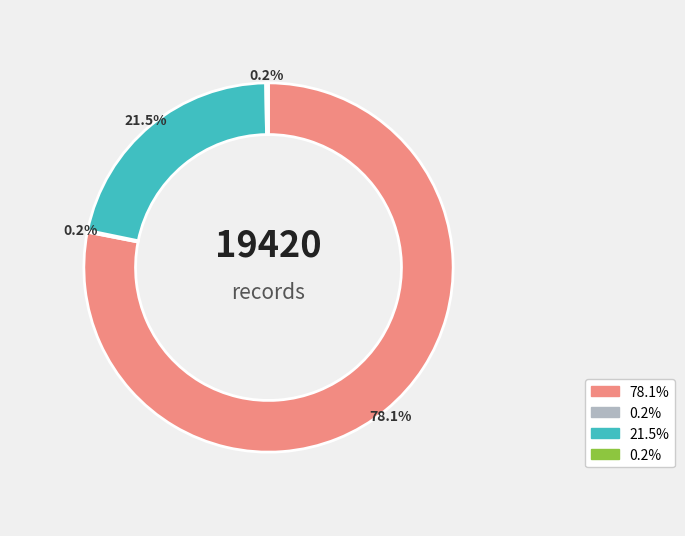

Is there any slice that represents more than half of the pie?

Yes